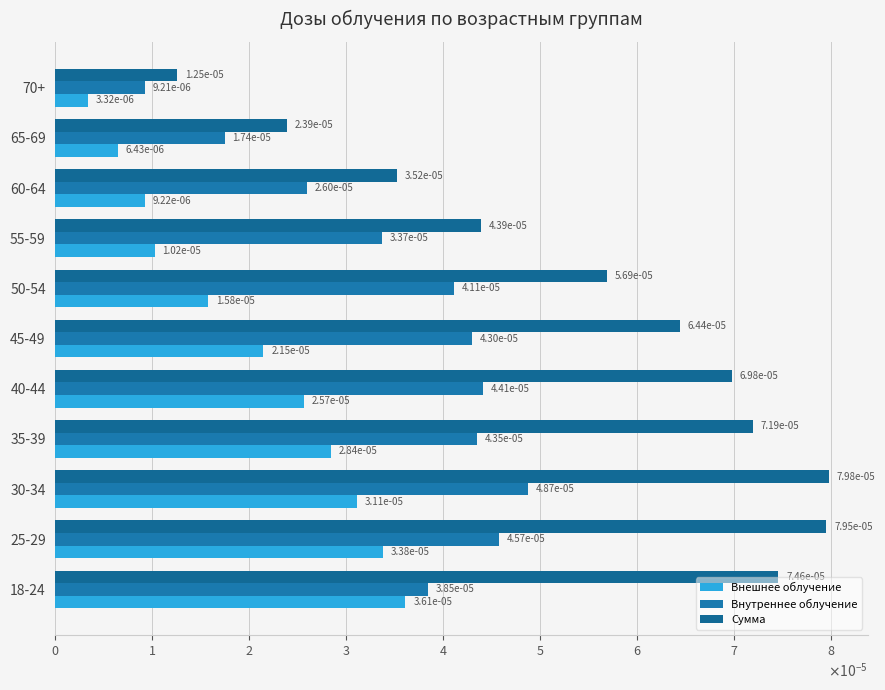

How many distinct data groups are displayed?

3